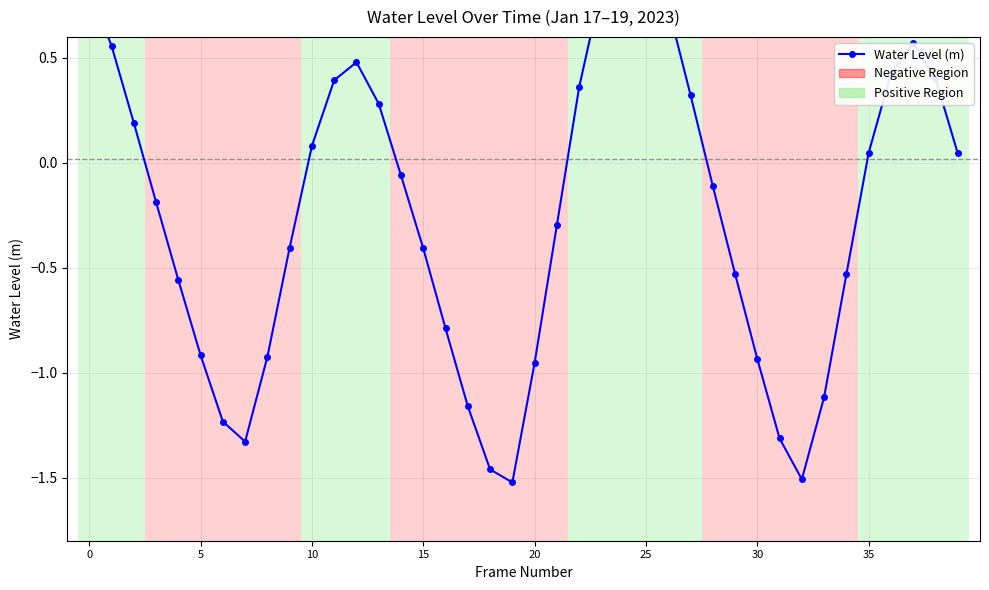

How many data points does each series have?

40